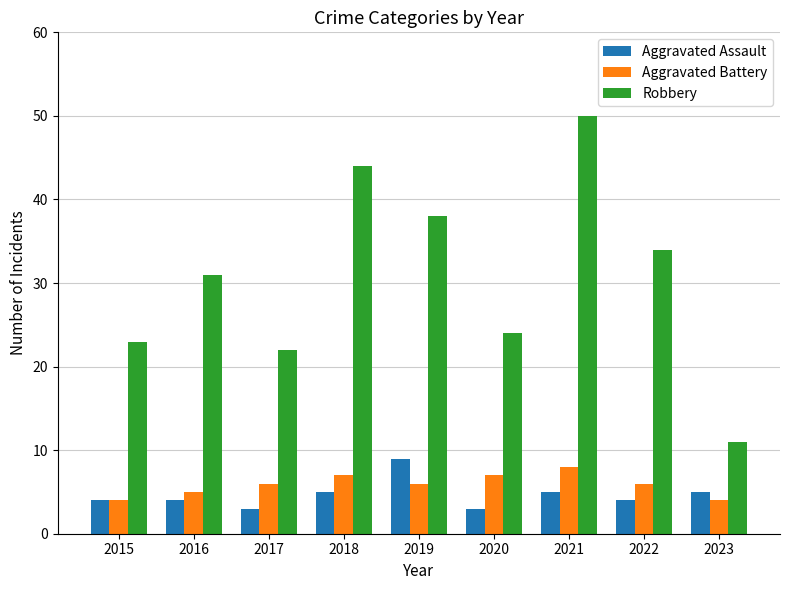

Rank the series at 2019 from highest to lowest value.

Robbery, Aggravated Assault, Aggravated Battery